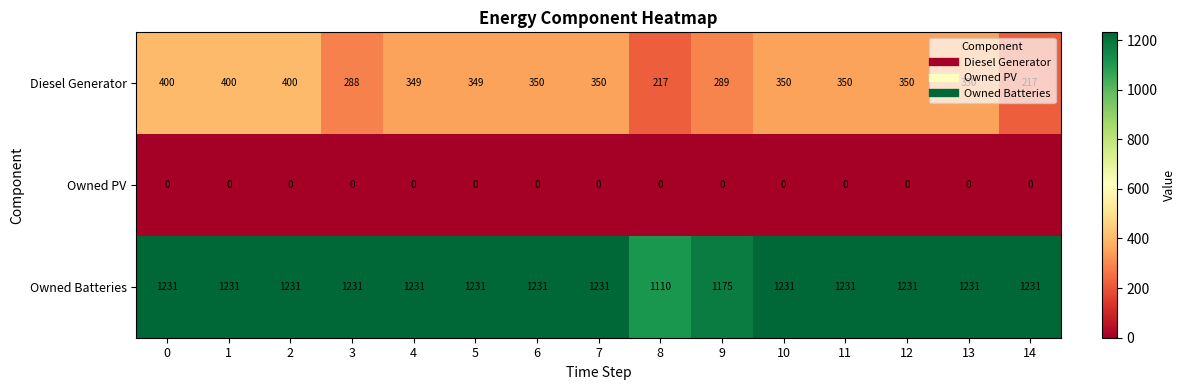

What is the sum of all Diesel Generator values?

5009